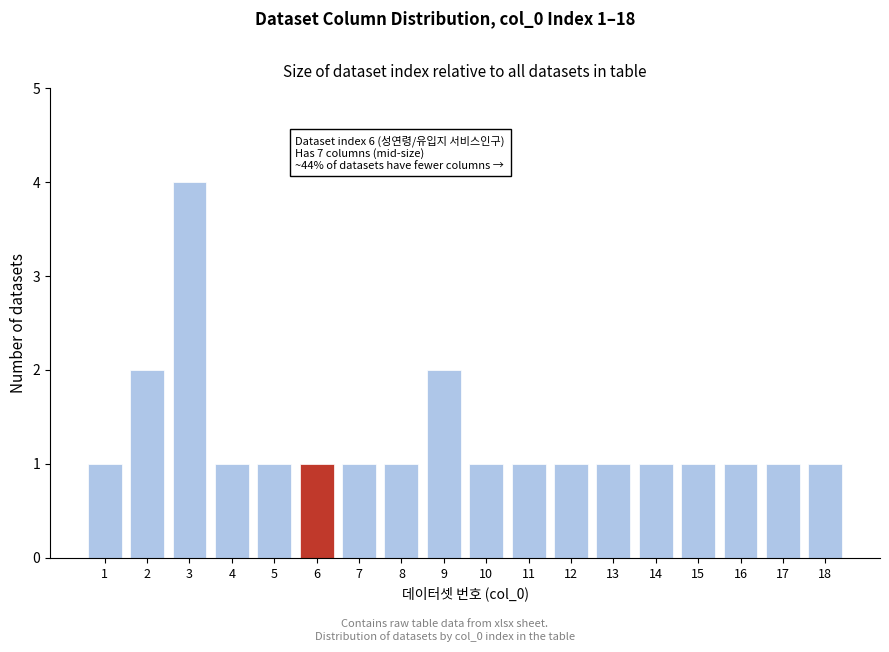

Reading left to right, list all the values displayed in this chart.

1=1	2=2	3=4	4=1	5=1	6=1	7=1	8=1	9=2	10=1	11=1	12=1	13=1	14=1	15=1	16=1	17=1	18=1